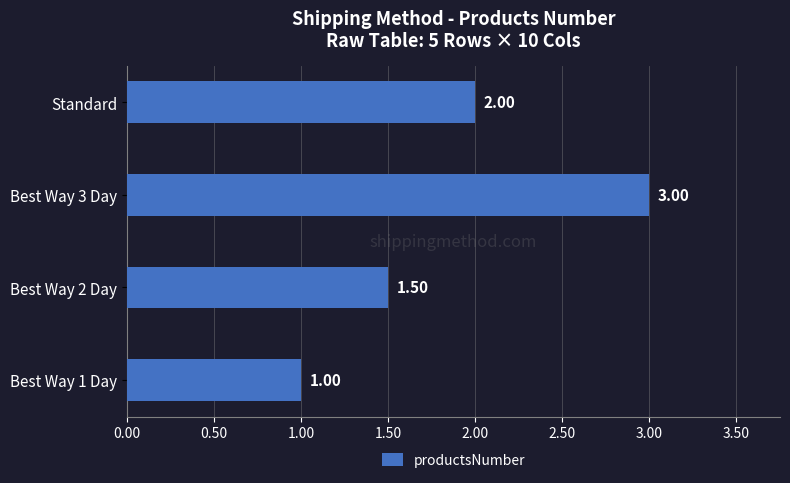

How many values are below 2?

2